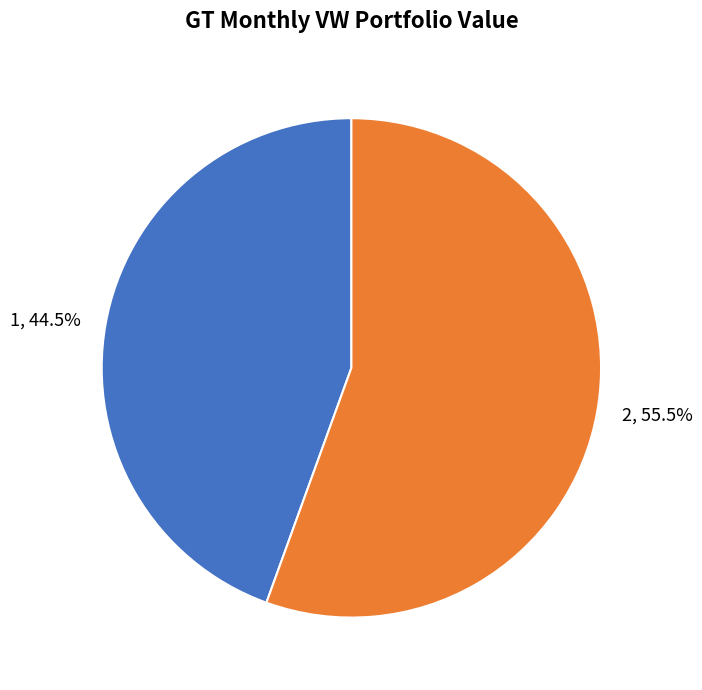

What is the total percentage of 2 and 1?

100.0%